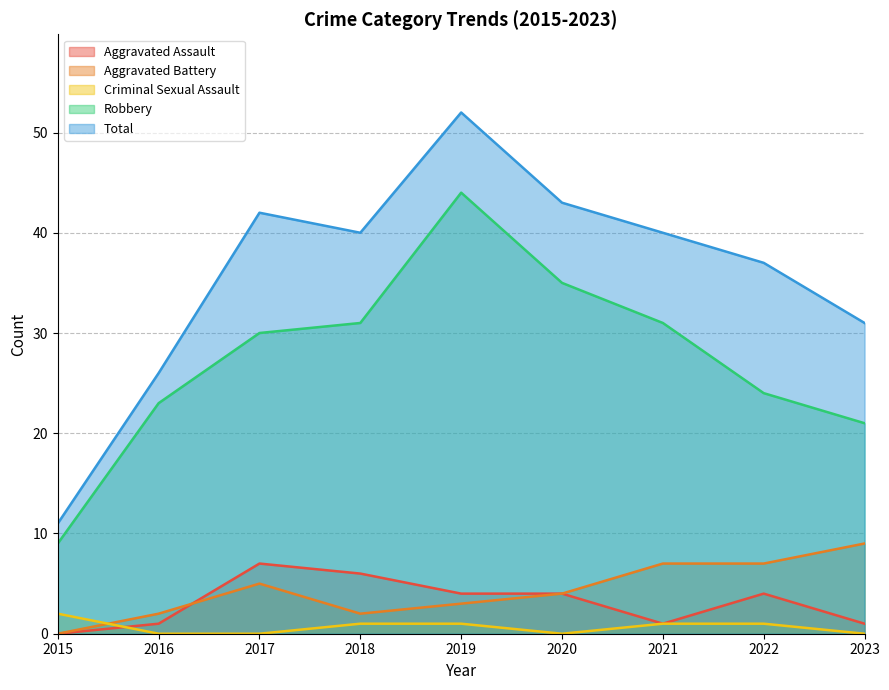

How many values in Criminal Sexual Assault are above zero?

5